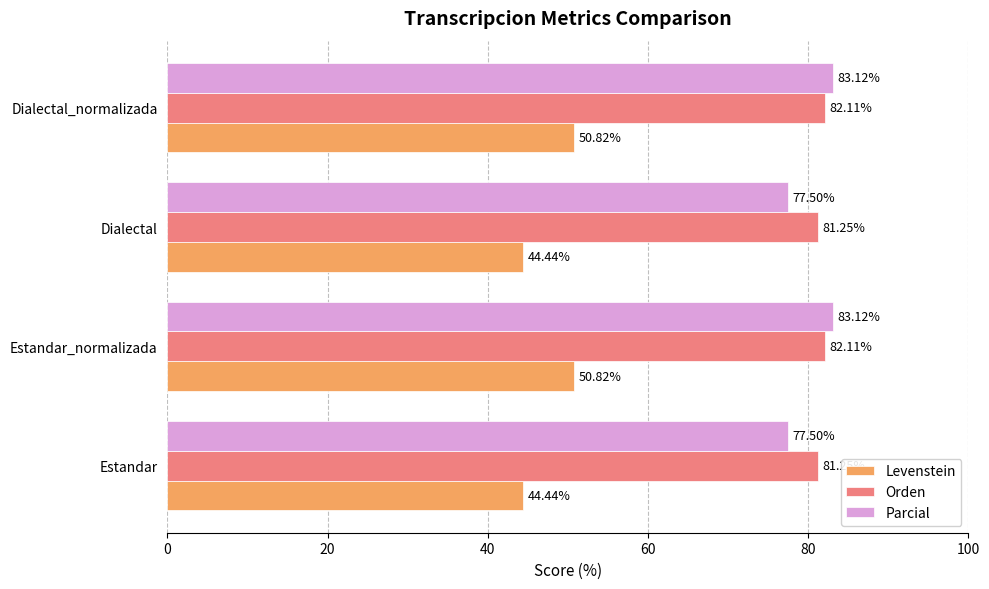

Which series has the largest range (max minus min)?

Levenstein